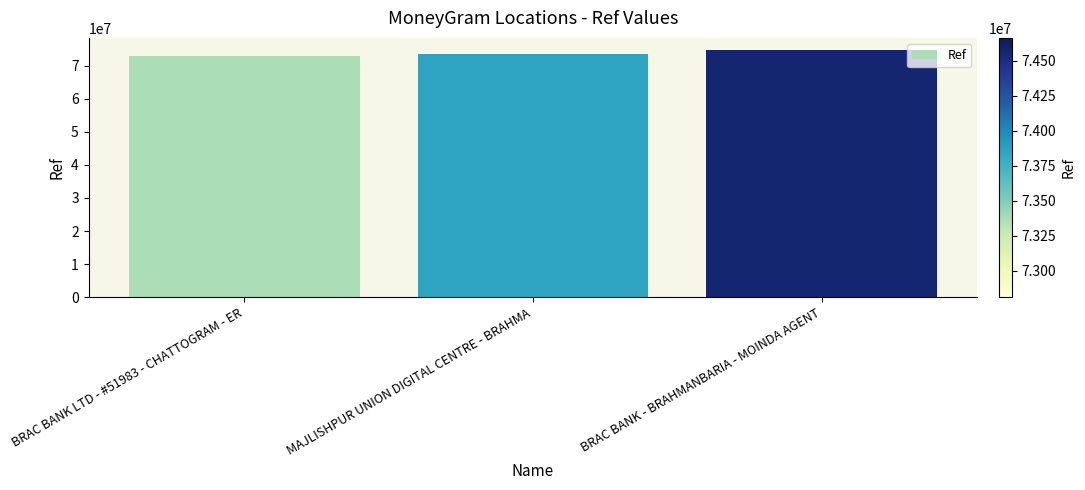

Where is the data nearest to the value 73737770?

MAJLISHPUR UNION DIGITAL CENTRE - BRAHMA